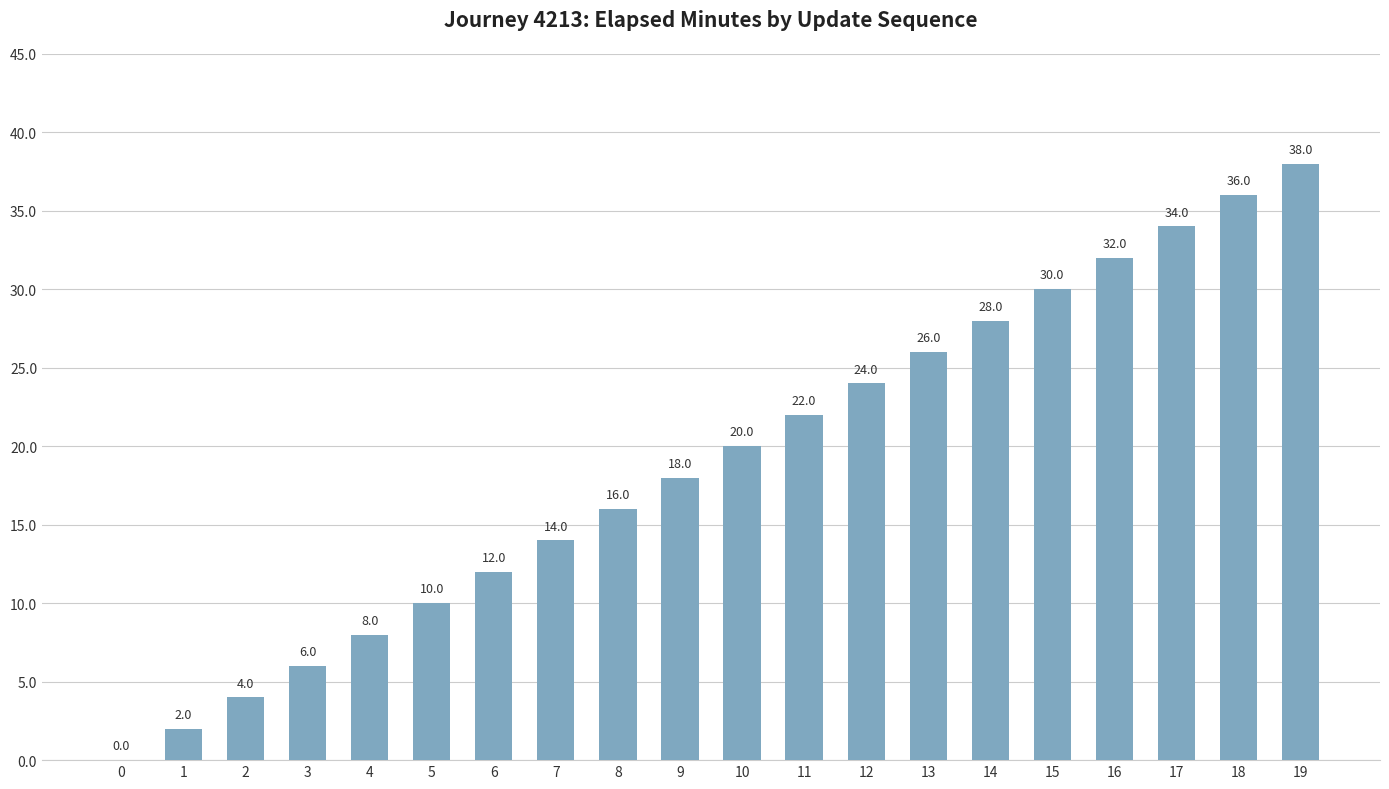

What is the change in value from 17 to 18?

+2